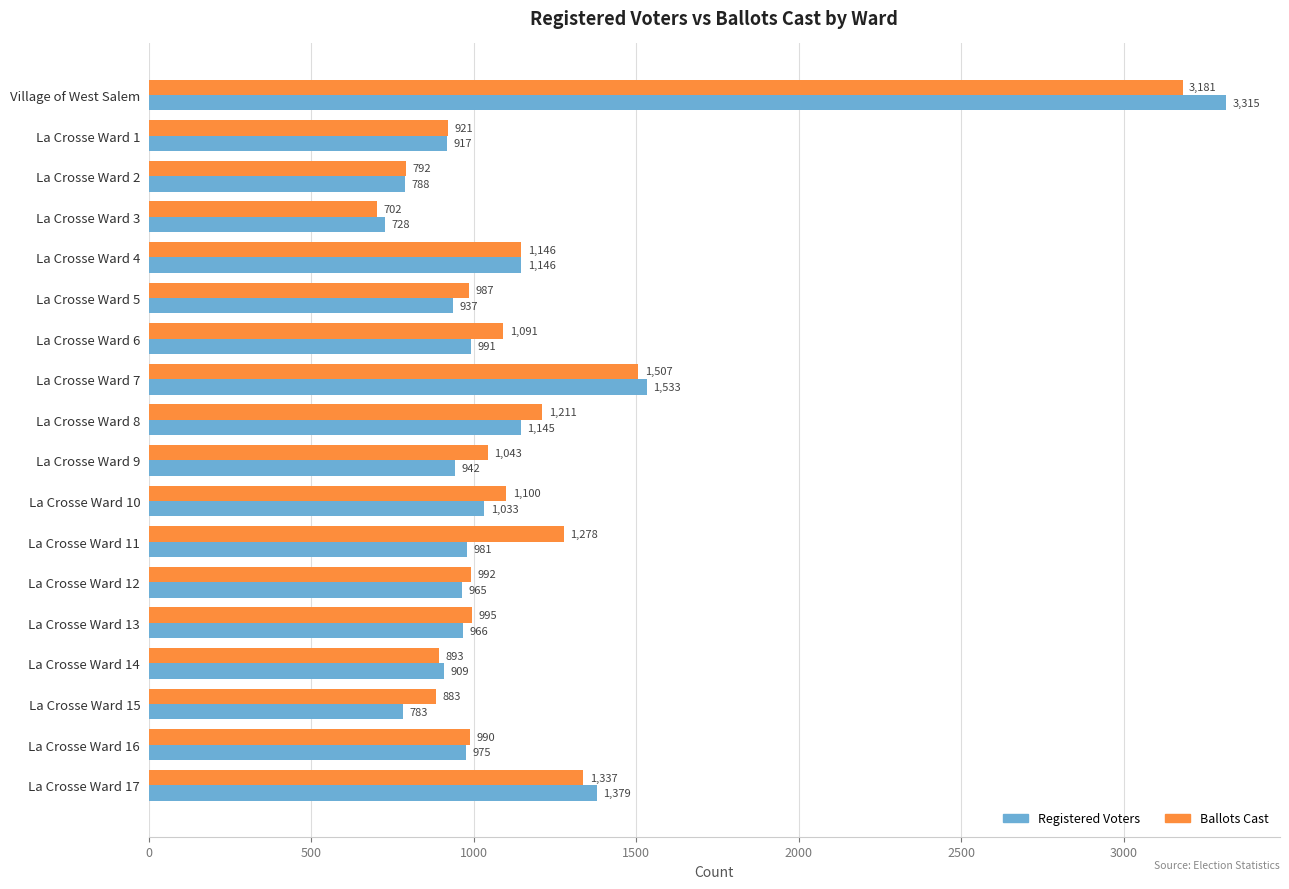

The Registered Voters series shows 539 at La Crosse Ward 10. True or false?

False